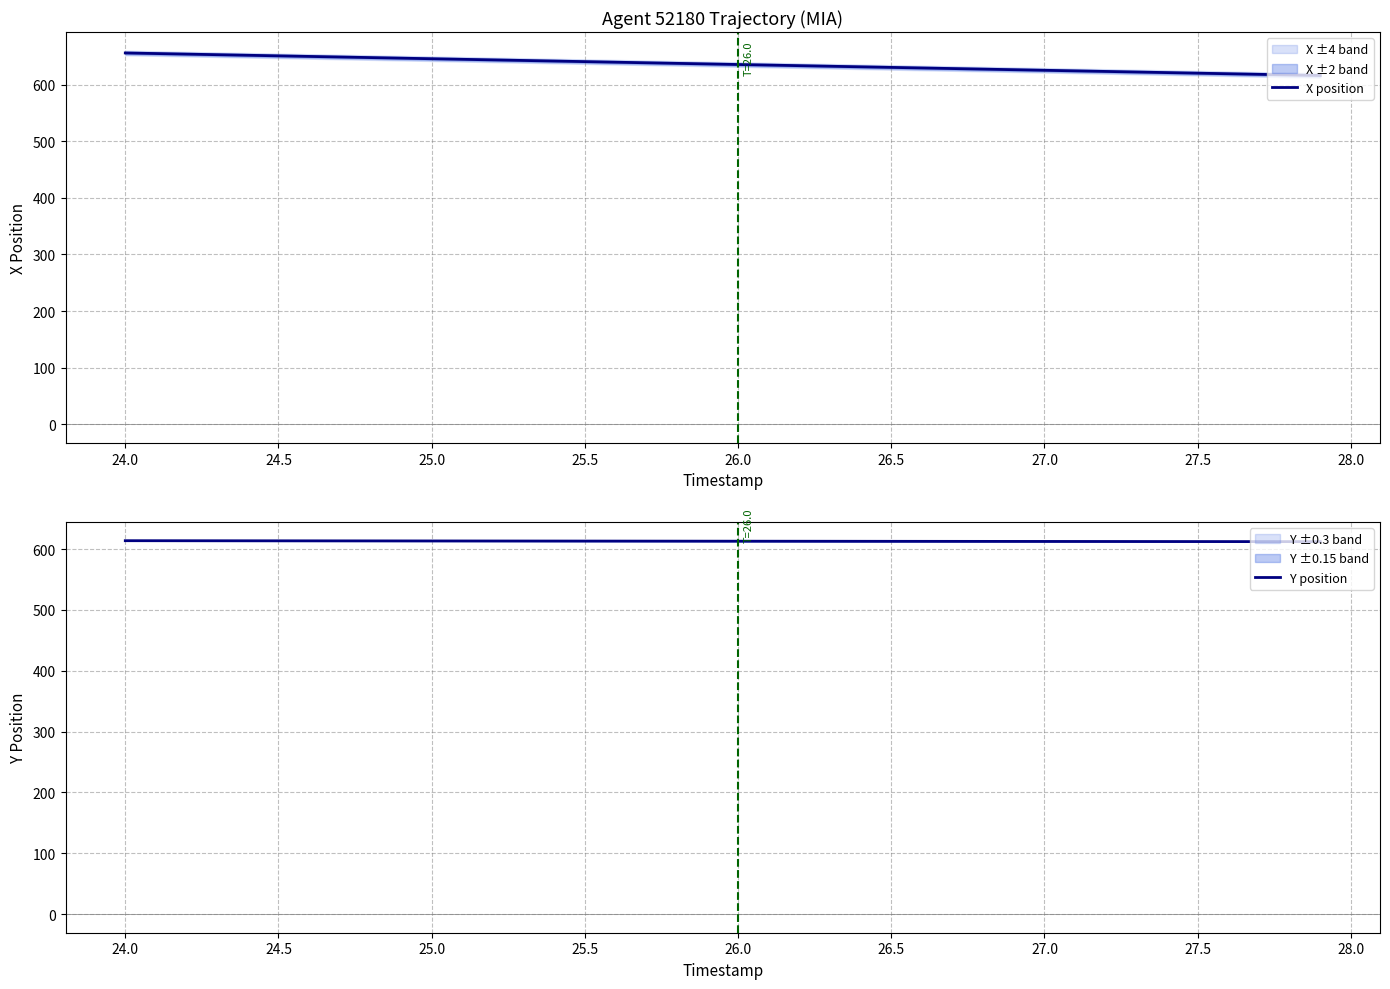

True or false: X position has more than 0 points higher than both neighbors.

False